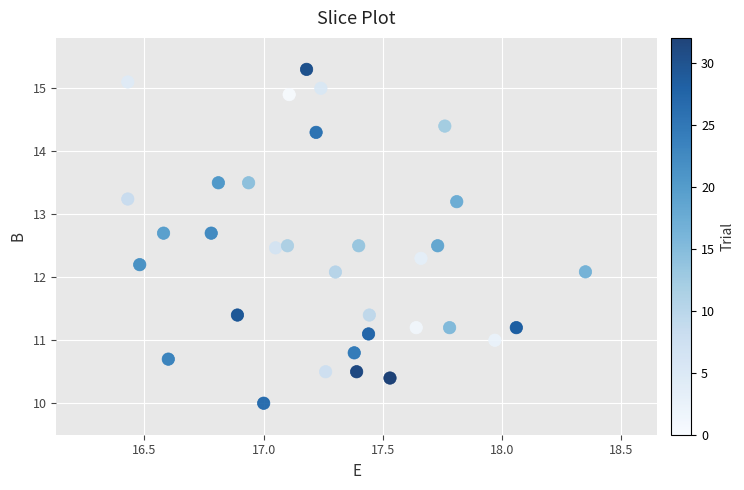

What is the range of Y values (max minus min)?

5.3